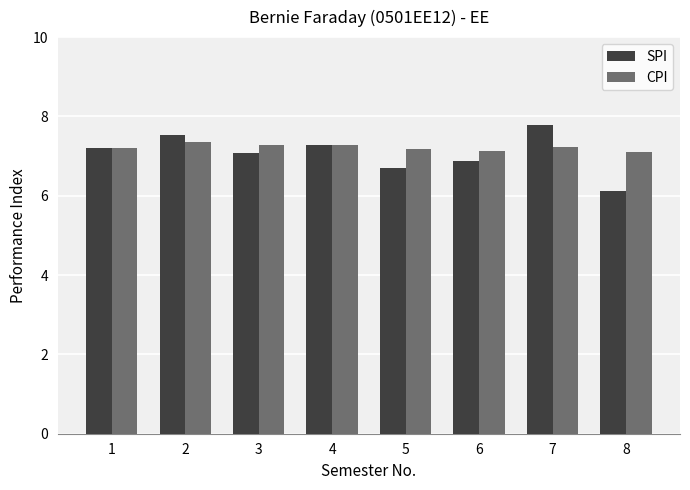

At which label does SPI reach its minimum?

8